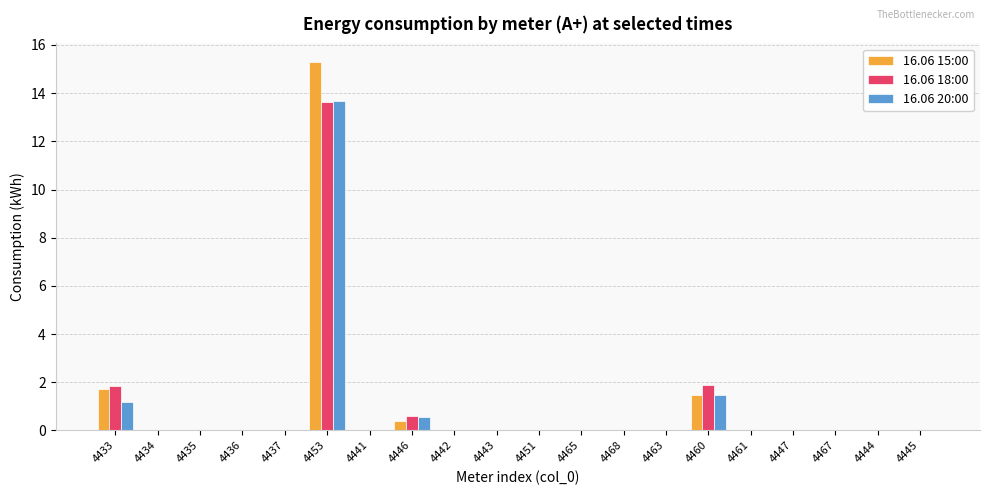

Which series has the largest range (max minus min)?

16.06 15:00